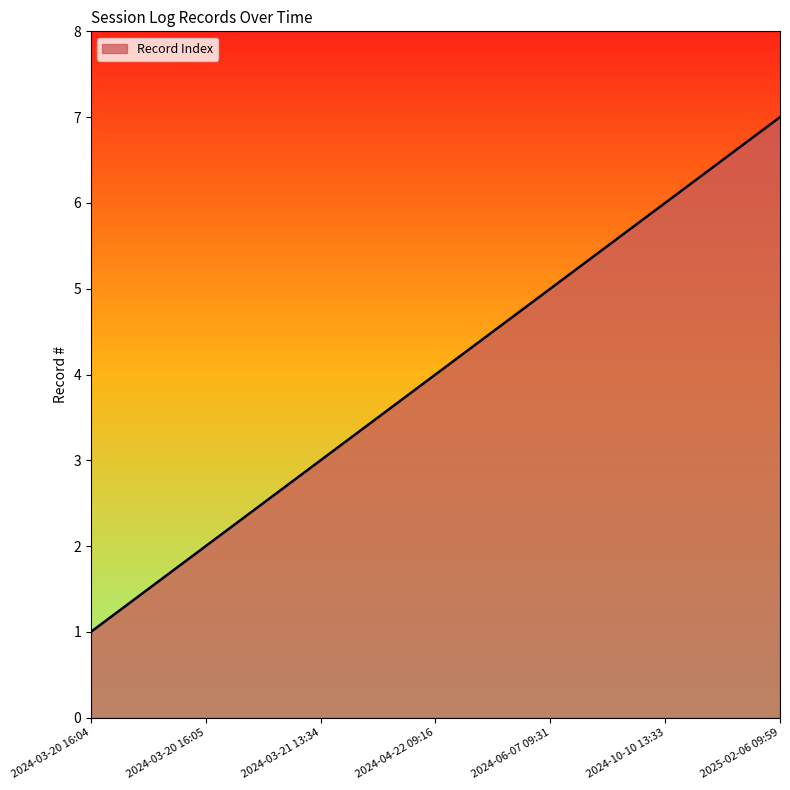

How many lines are shown in the chart?

1